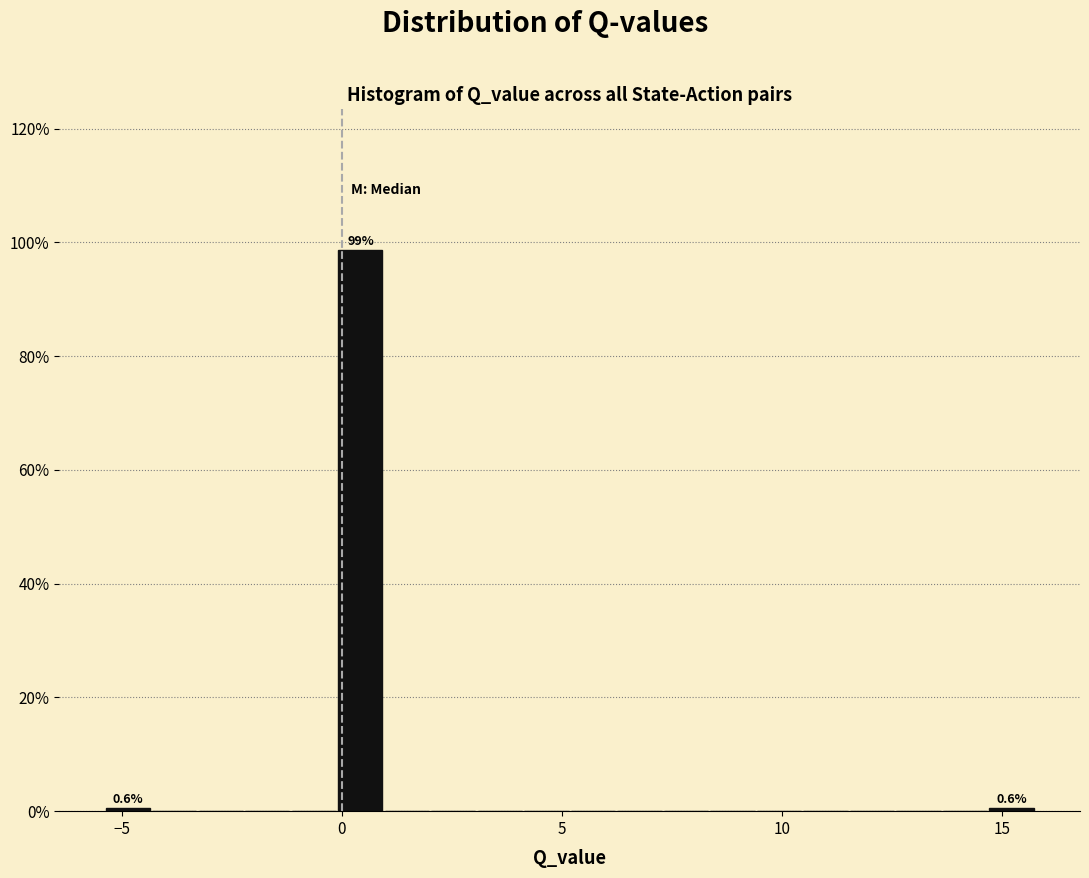

Read against the x-axis, roughly where is the centre of the tallest bar?

0.5